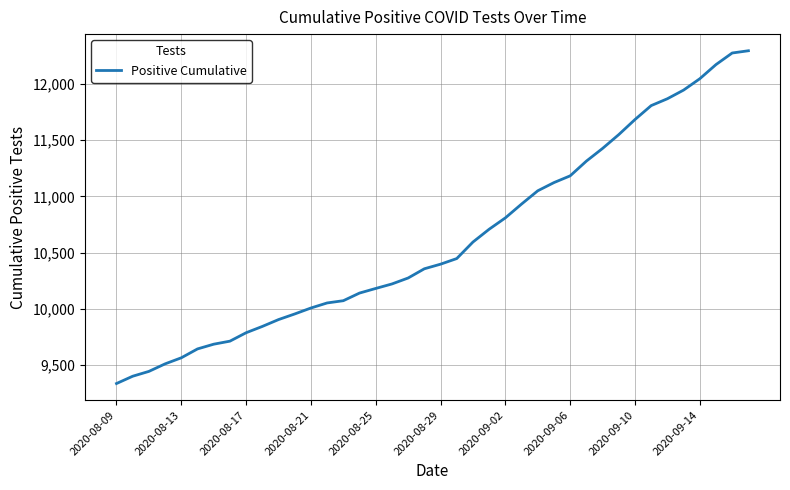

What is the minimum value shown in the chart?

9335